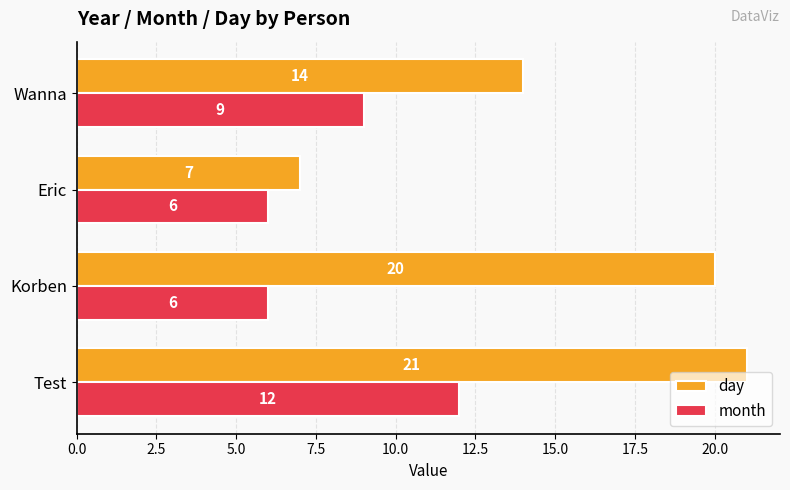

How many values in the day series are below 20?

2